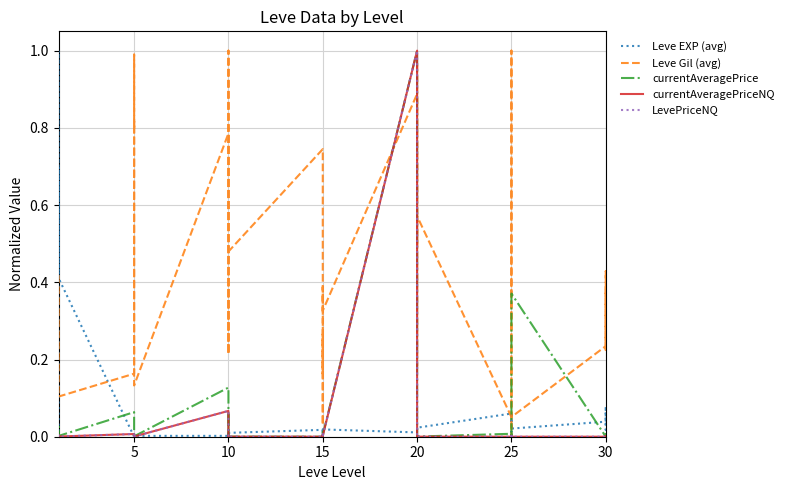

What is the difference between the highest and lowest values at 20?

1.0